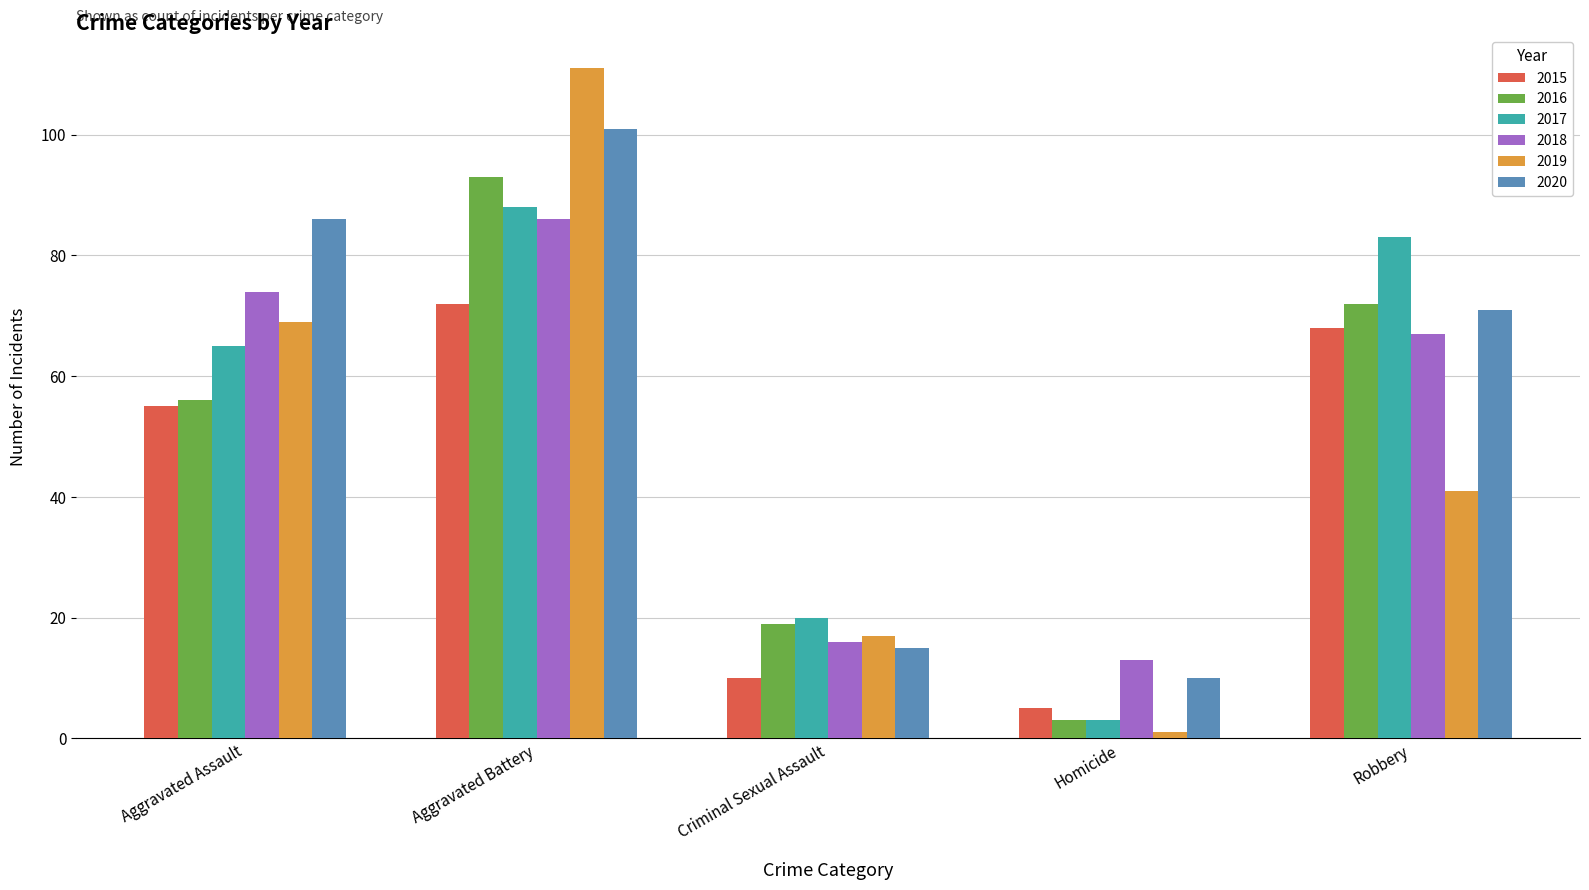

Which series changed the most between Aggravated Battery and Criminal Sexual Assault?

2019